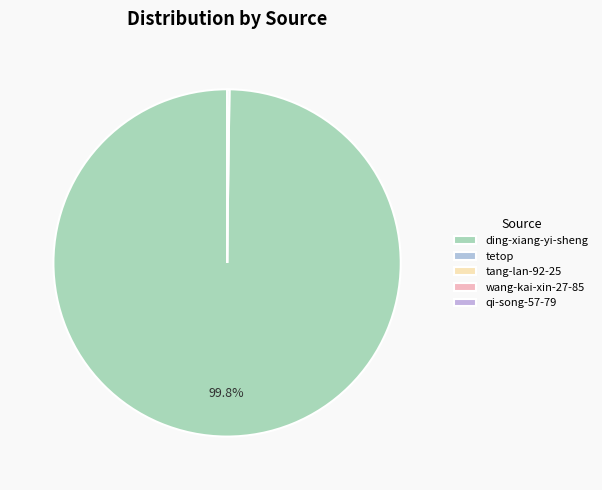

Count the number of slices in the pie.

5